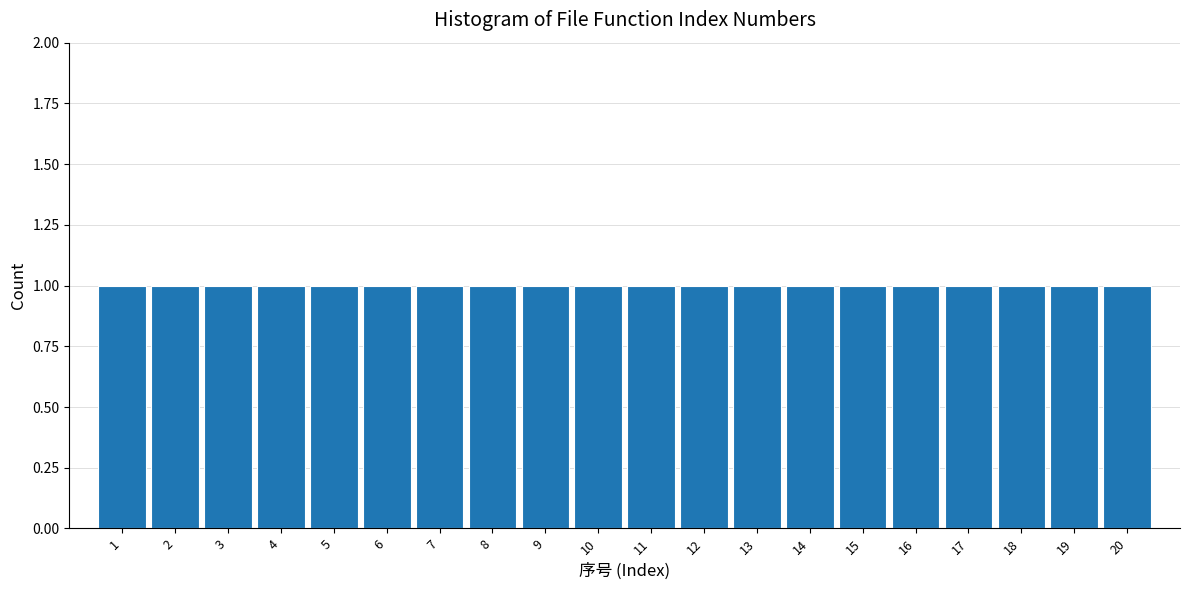

Reading left to right, list every bar in this chart as the range it spans on the x-axis followed by its height. The values are not printed on the chart, so give them approximately, as read against the axis.

0.5 to 1.5: 1
1.5 to 2.5: 1
2.5 to 3.5: 1
3.5 to 4.5: 1
4.5 to 5.5: 1
5.5 to 6.5: 1
6.5 to 7.5: 1
7.5 to 8.5: 1
8.5 to 9.5: 1
9.5 to 10.5: 1
10.5 to 11.5: 1
11.5 to 12.5: 1
12.5 to 13.5: 1
13.5 to 14.5: 1
14.5 to 15.5: 1
15.5 to 16.5: 1
16.5 to 17.5: 1
17.5 to 18.5: 1
18.5 to 19.5: 1
19.5 to 20.5: 1